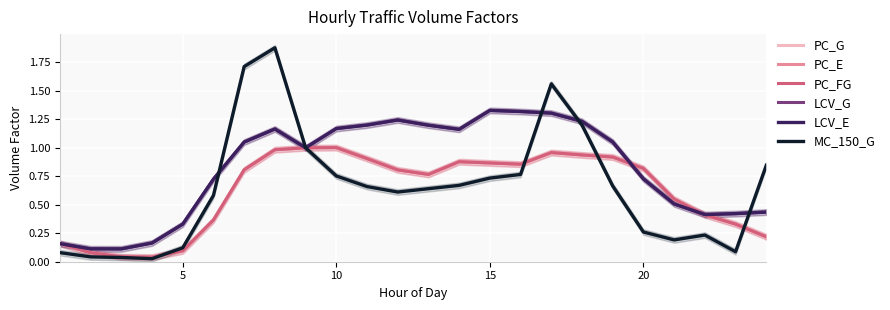

Is this an area chart (filled region under the line)?

No